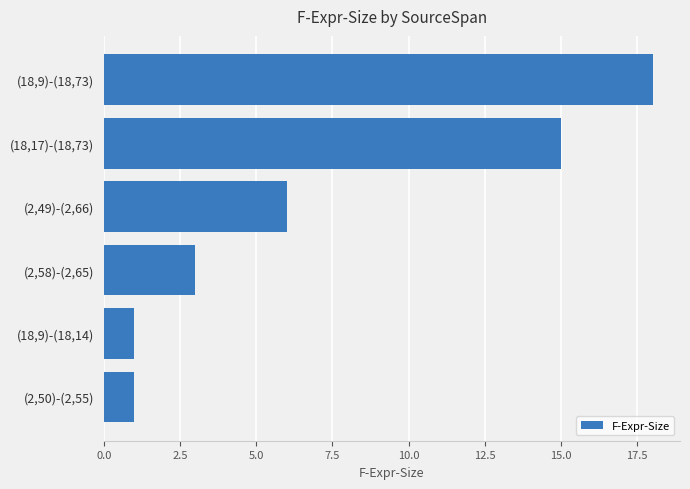

Reading bottom to top, list all the values displayed in this chart.

1	1	3	6	15	18